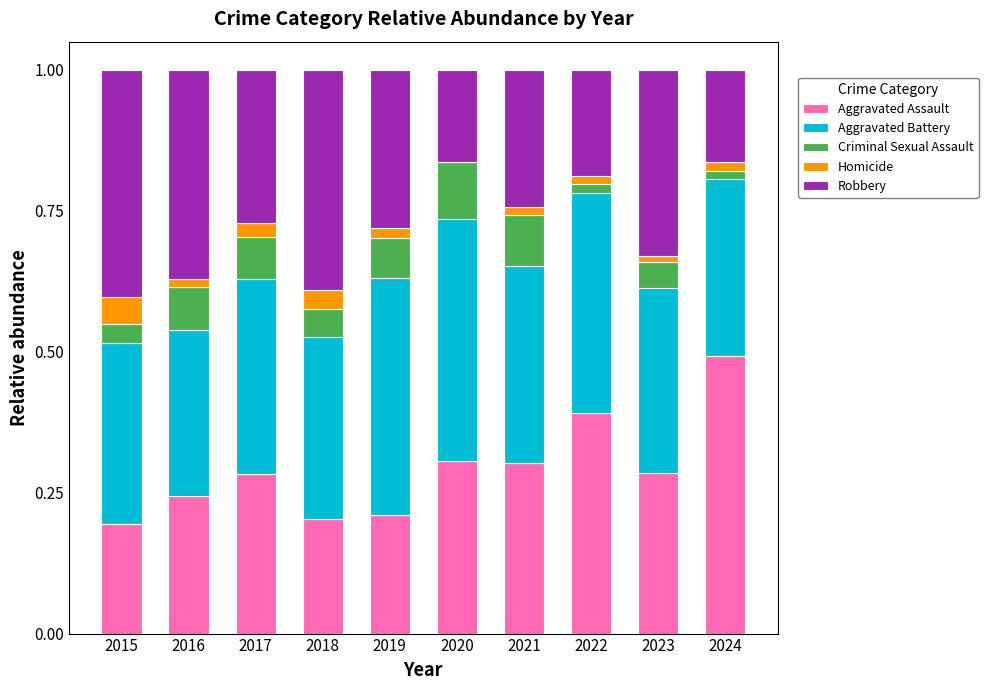

How many data points does each series have?

10